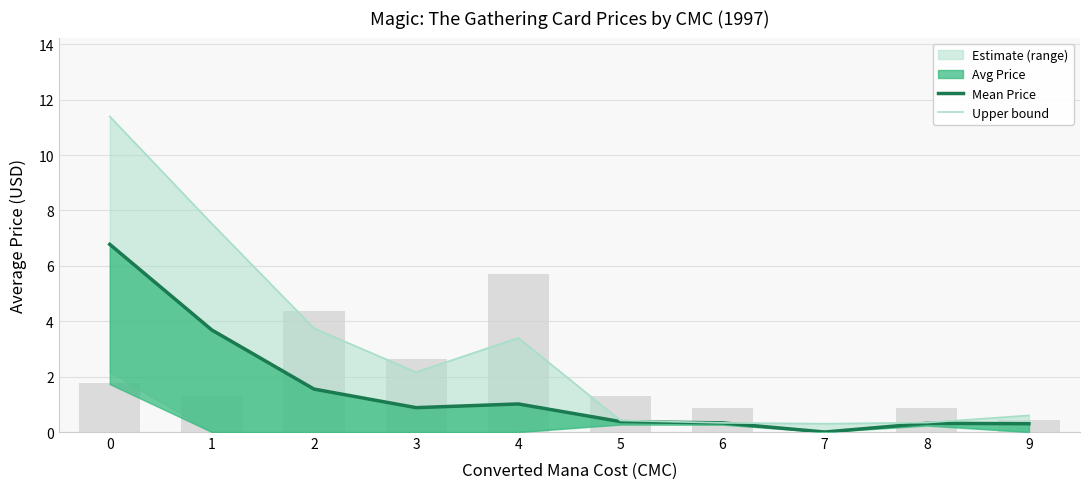

Are the bars horizontal?

No